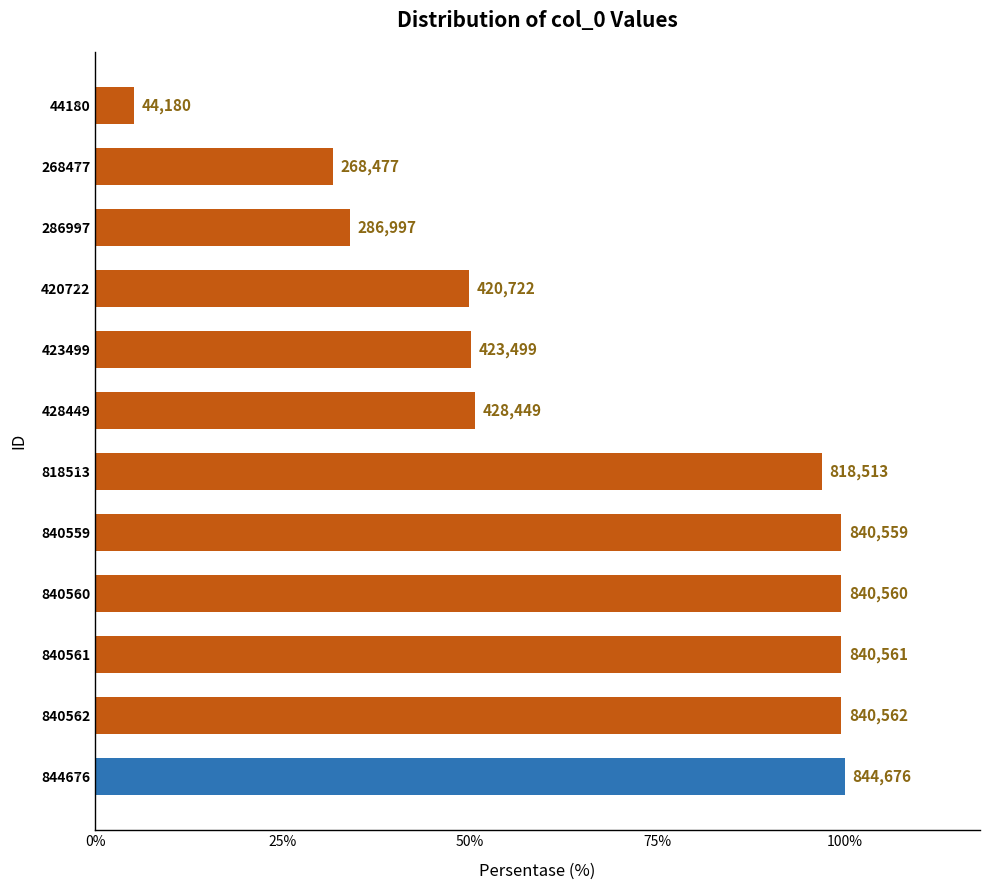

List the labels in order of value, largest first.

844676, 840562, 840561, 840560, 840559, 818513, 428449, 423499, 420722, 286997, 268477, 44180